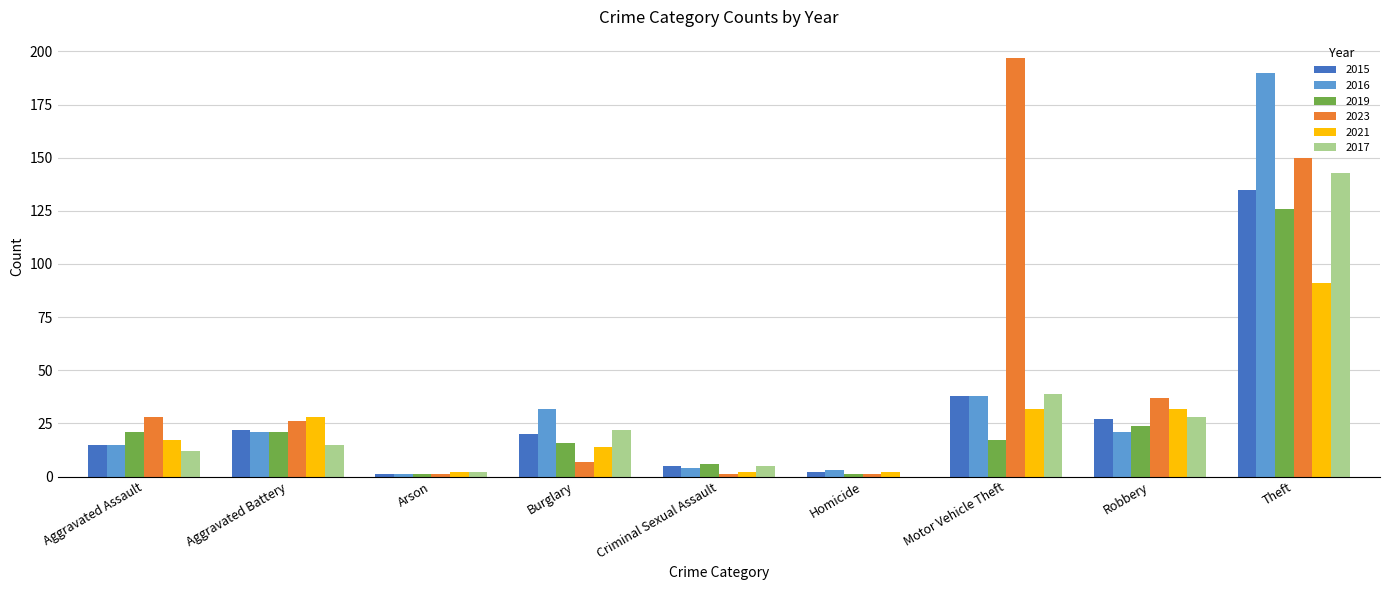

Where is 2016 nearest to the value 95?

Motor Vehicle Theft